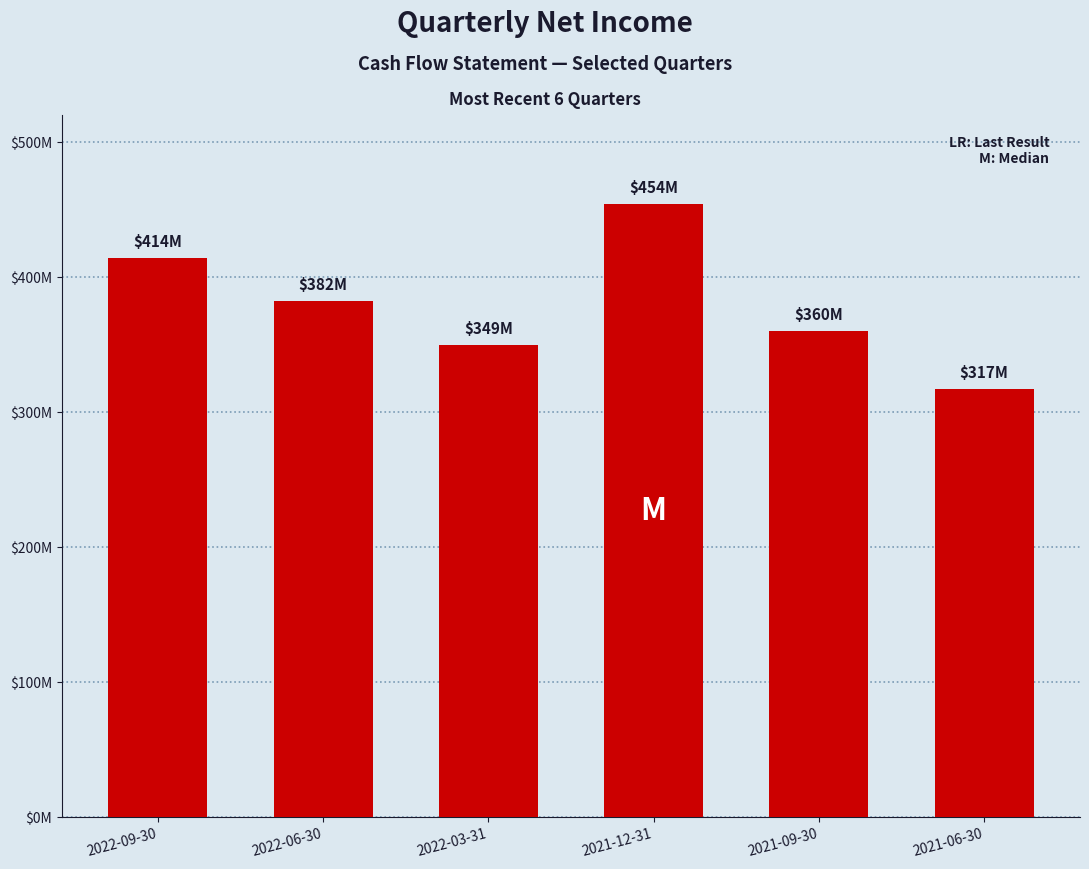

Does the chart contain any negative values?

No